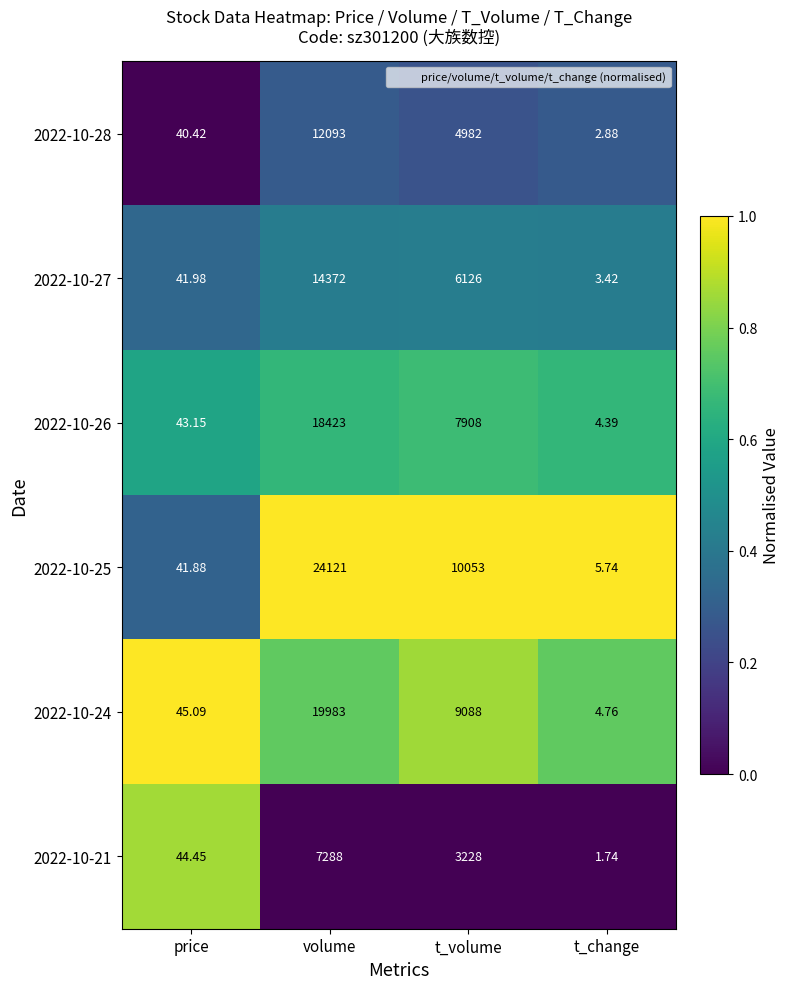

Rank the categories by 2022-10-28 value from lowest to highest.

t_change, price, t_volume, volume